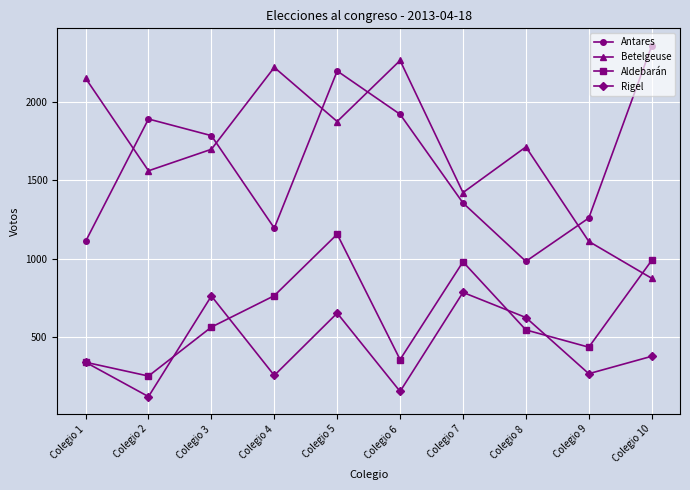

What is the difference between the highest and lowest values at Colegio 6?

2109